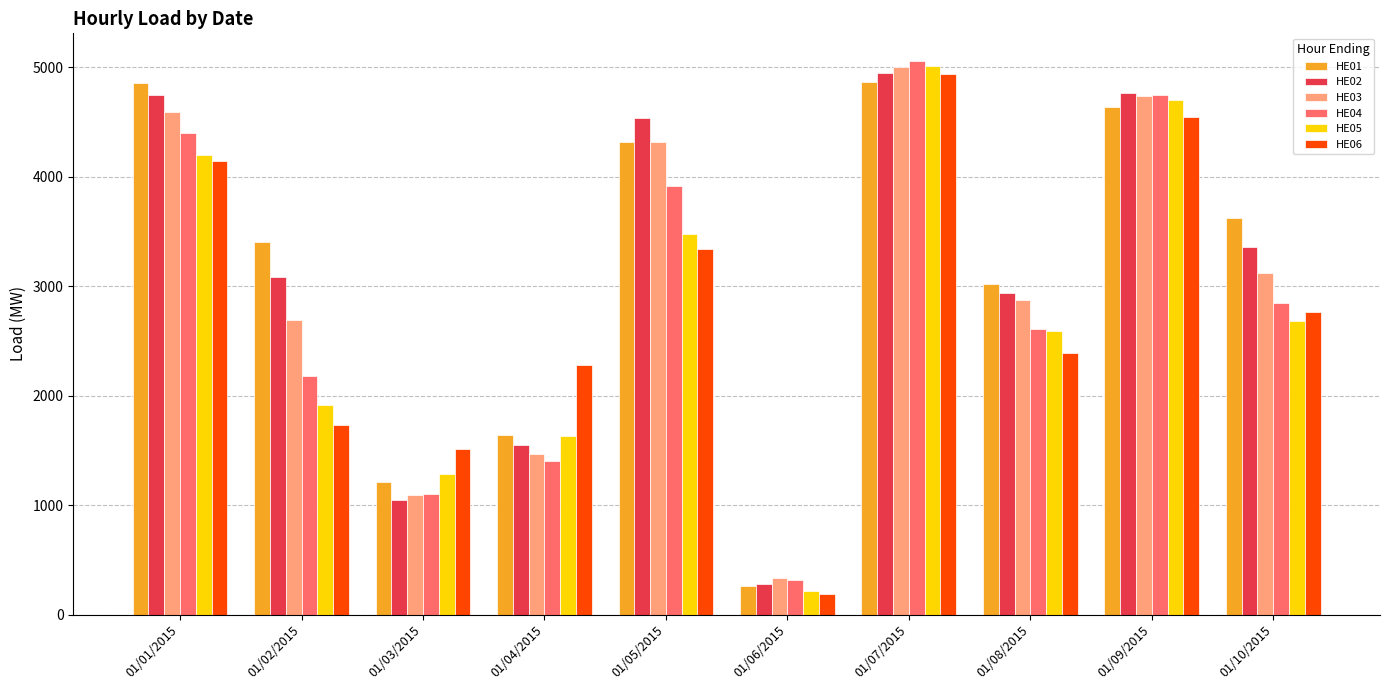

List the labels in order of HE04 value, largest first.

01/07/2015, 01/09/2015, 01/01/2015, 01/05/2015, 01/10/2015, 01/08/2015, 01/02/2015, 01/04/2015, 01/03/2015, 01/06/2015